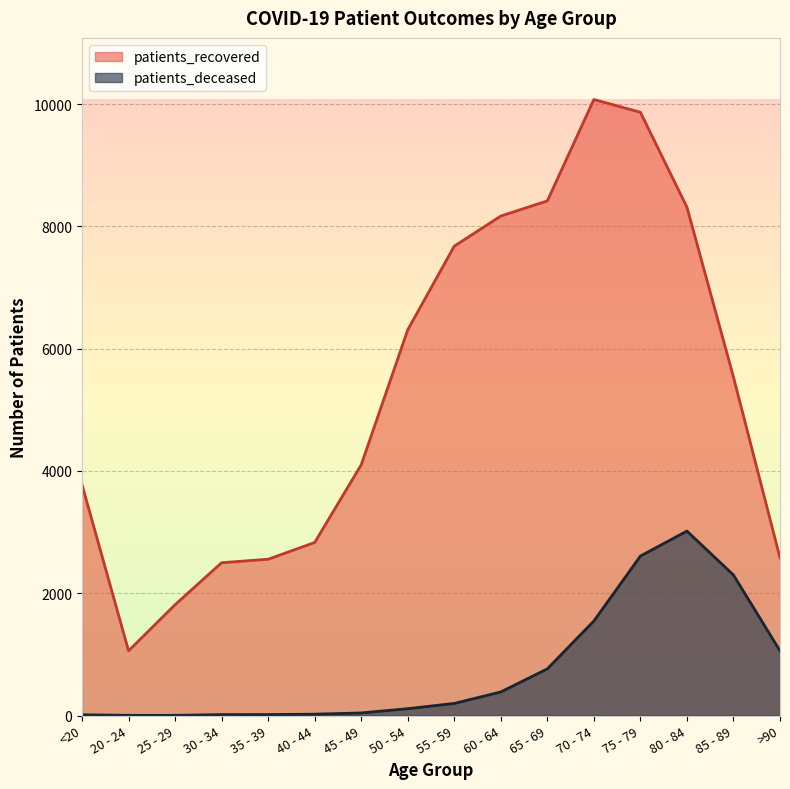

What is the spread (max minus min) of values at 35 - 39?

2540